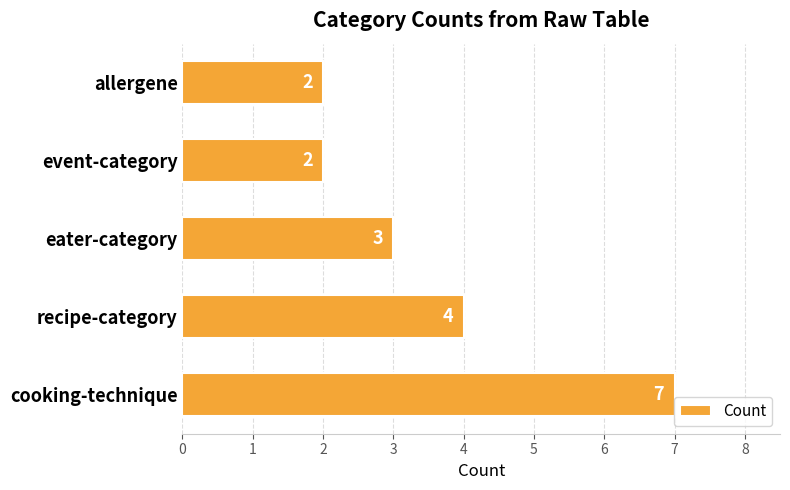

Approximately how many times larger is the value at event-category compared to cooking-technique?

0.3